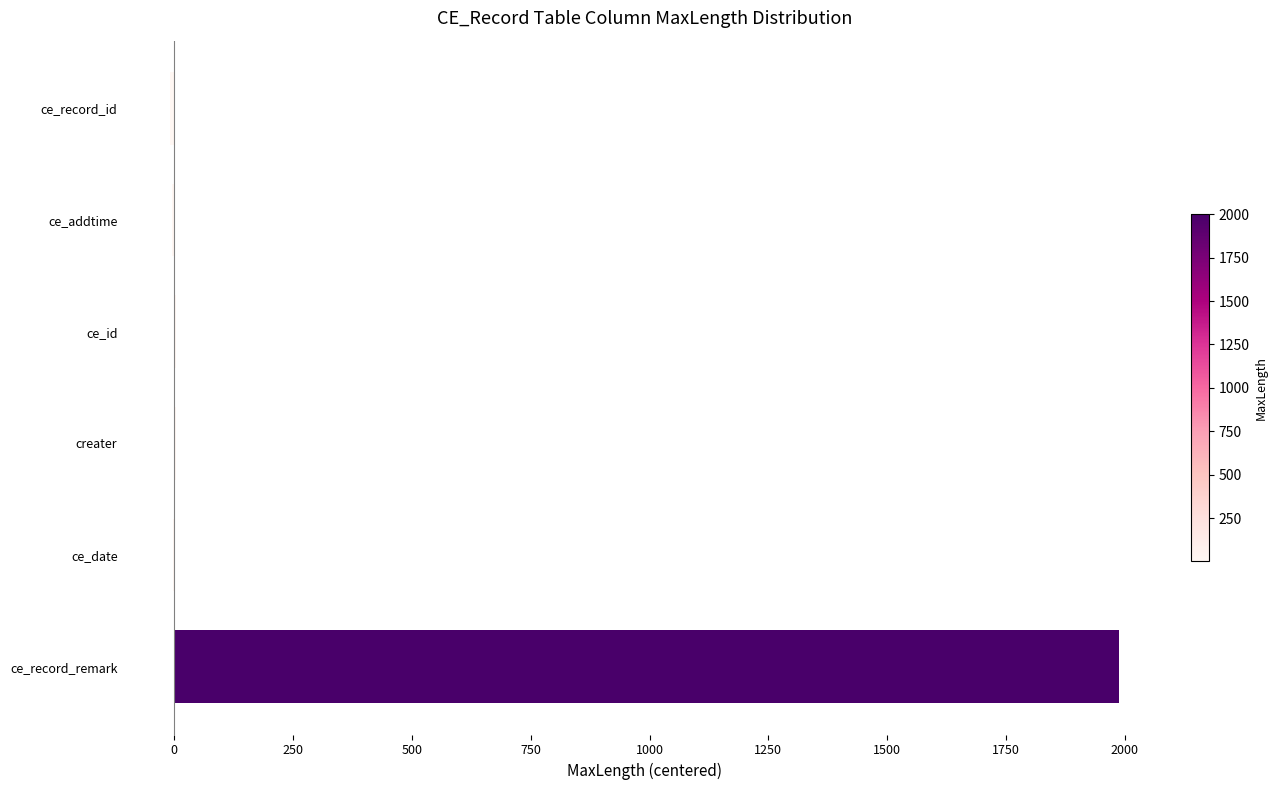

What is the maximum value shown in the chart?

1987